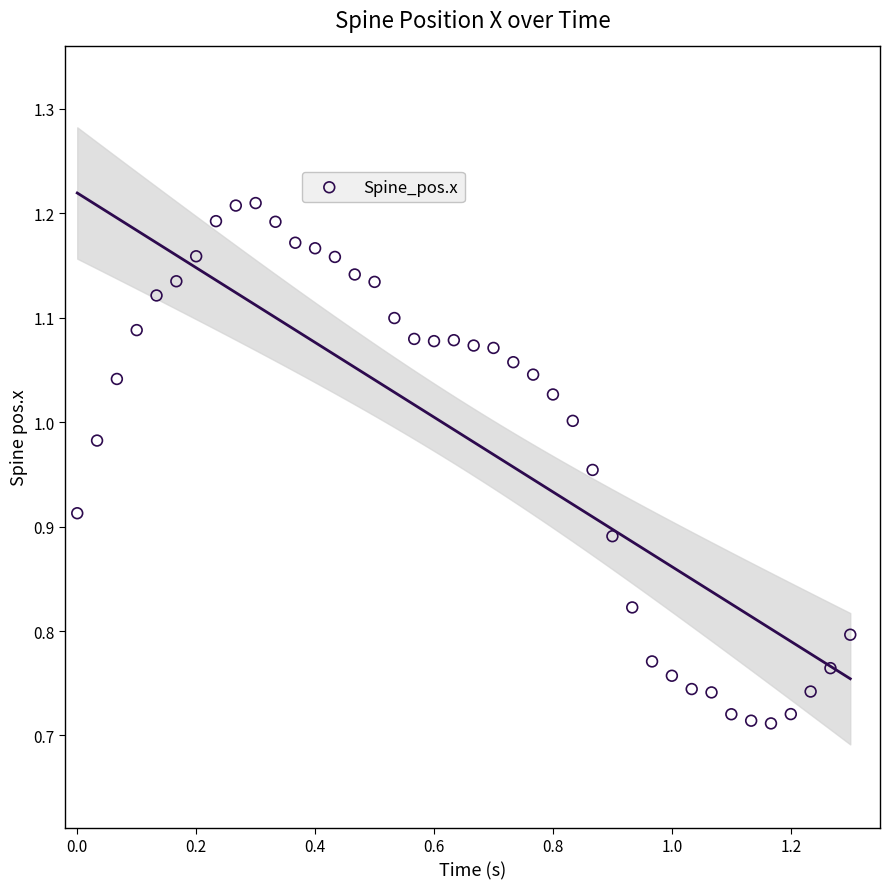

What is the range of X values (max minus min)?

1.3